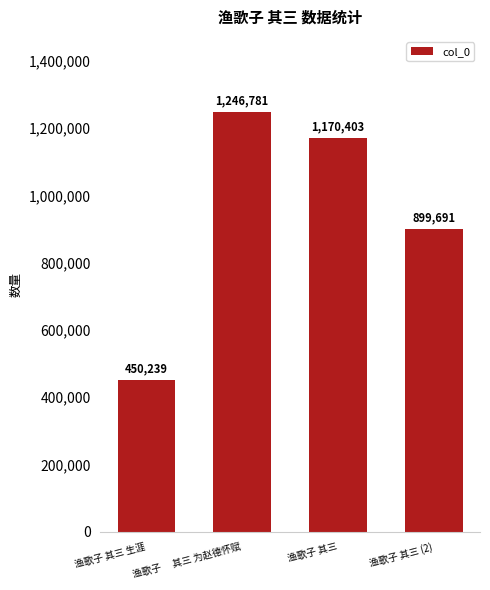

How many bars are there in total?

4